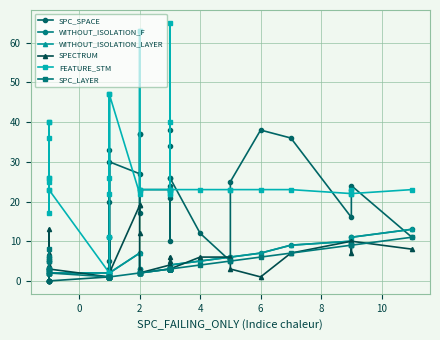

How many interior local peaks does the WITHOUT_ISOLATION_LAYER series have?

4